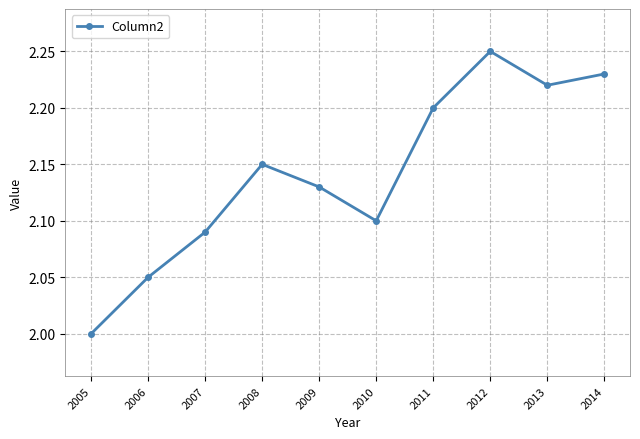

At which category does the chart reach its peak across all series?

2012